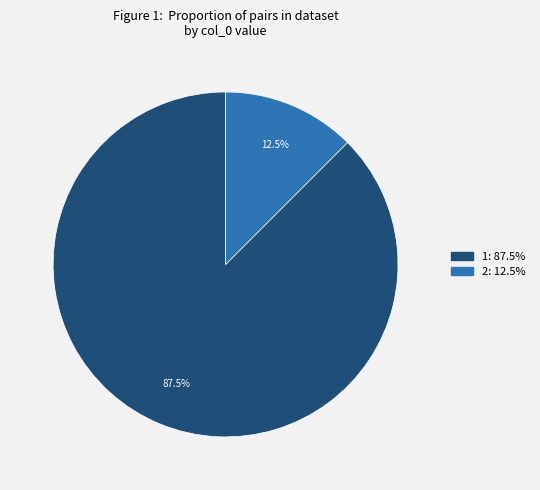

Does any single category account for the majority?

Yes